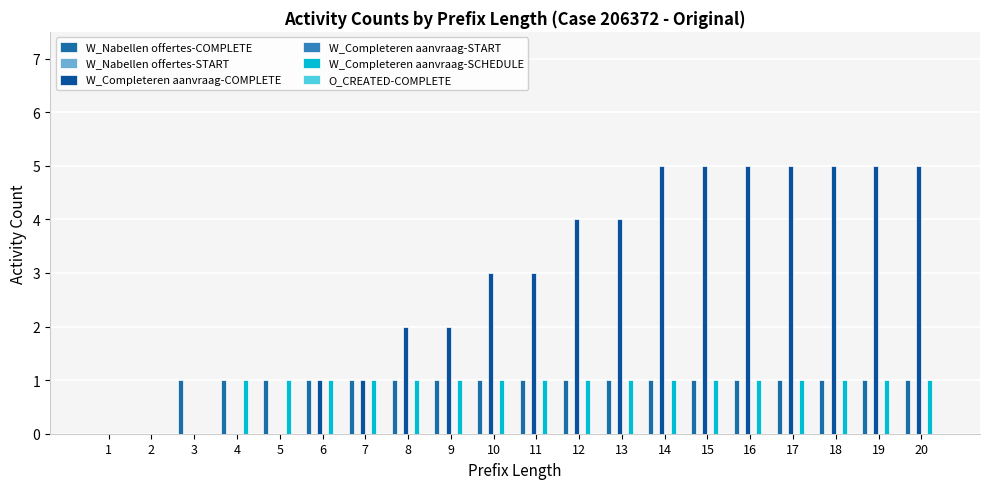

Which series has the widest spread of values?

W_Completeren aanvraag-COMPLETE